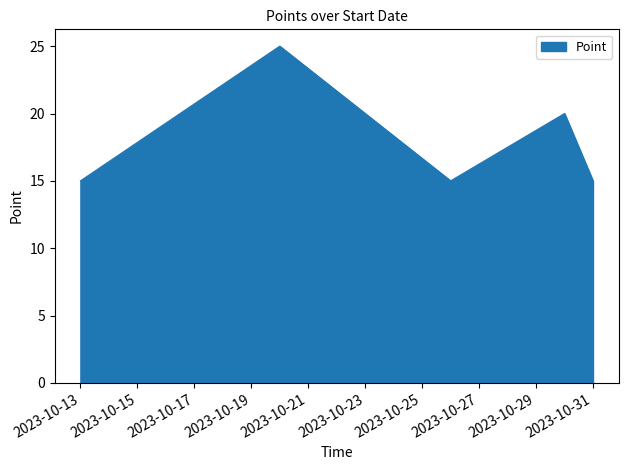

How many interior local peaks (higher than both neighbors) does the data have?

2